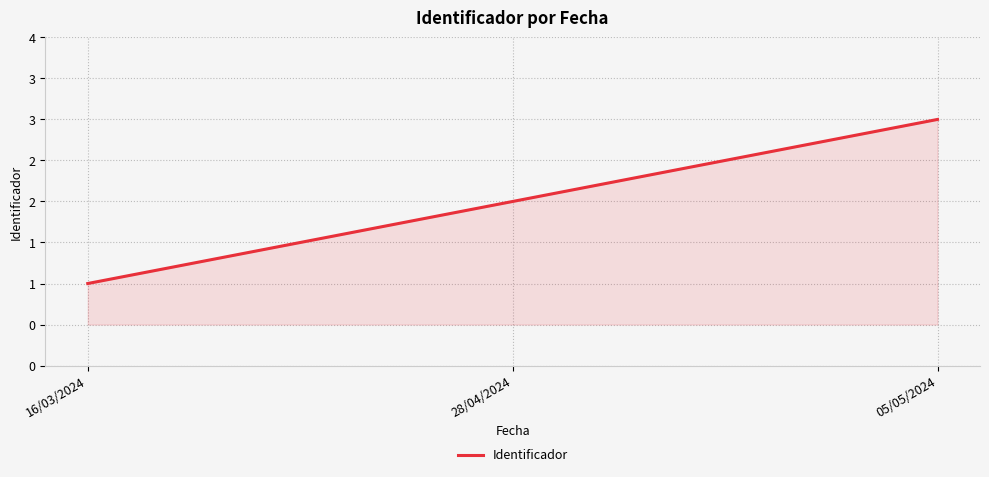

What is the change in value from 28/04/2024 to 05/05/2024?

+1